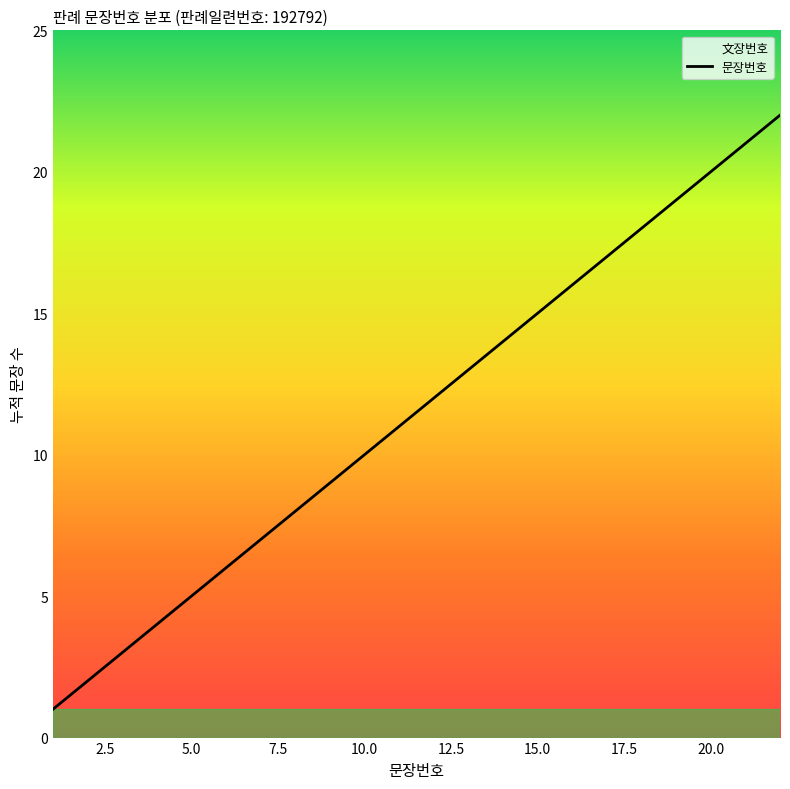

Is it true that the value at 20.0 is 20?

True